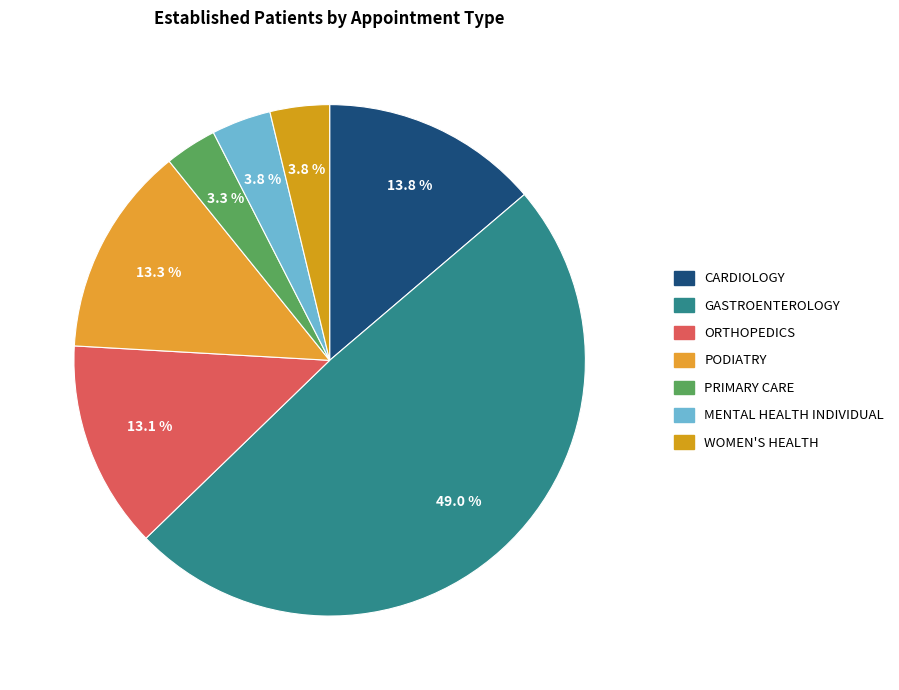

To the nearest percent, what is the difference between the largest and smallest slice percentages?

46%